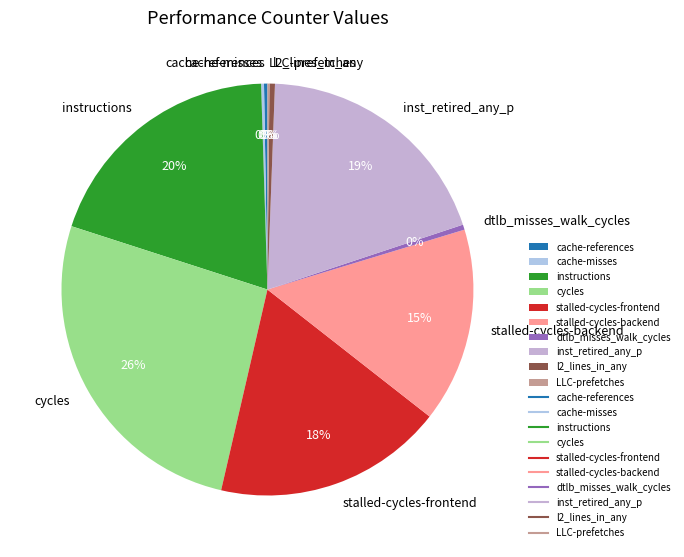

Between l2_lines_in_any and stalled-cycles-backend, which is larger?

stalled-cycles-backend